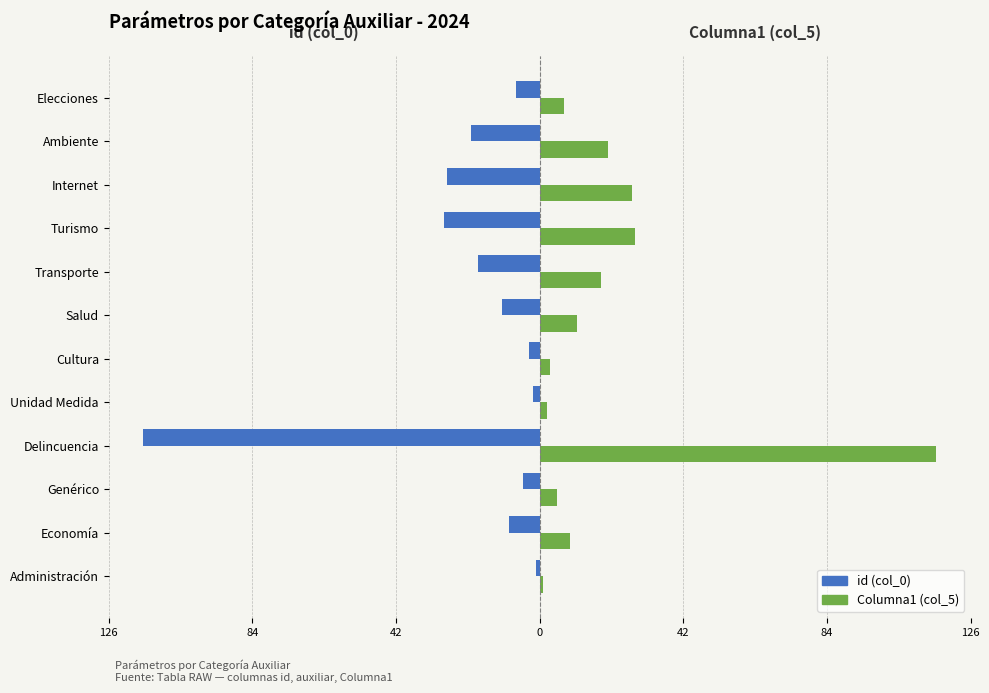

What are all the series names shown in the legend?

id (col_0), Columna1 (col_5)